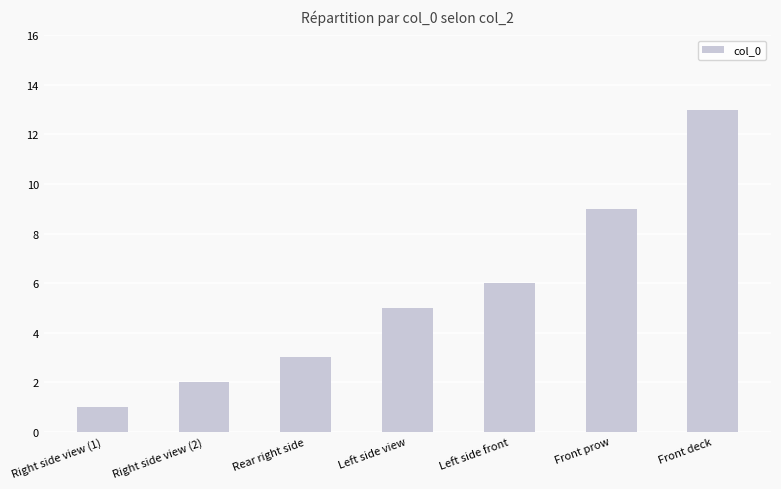

Rank the categories by value from highest to lowest.

Front deck, Front prow, Left side front, Left side view, Rear right side, Right side view (2), Right side view (1)